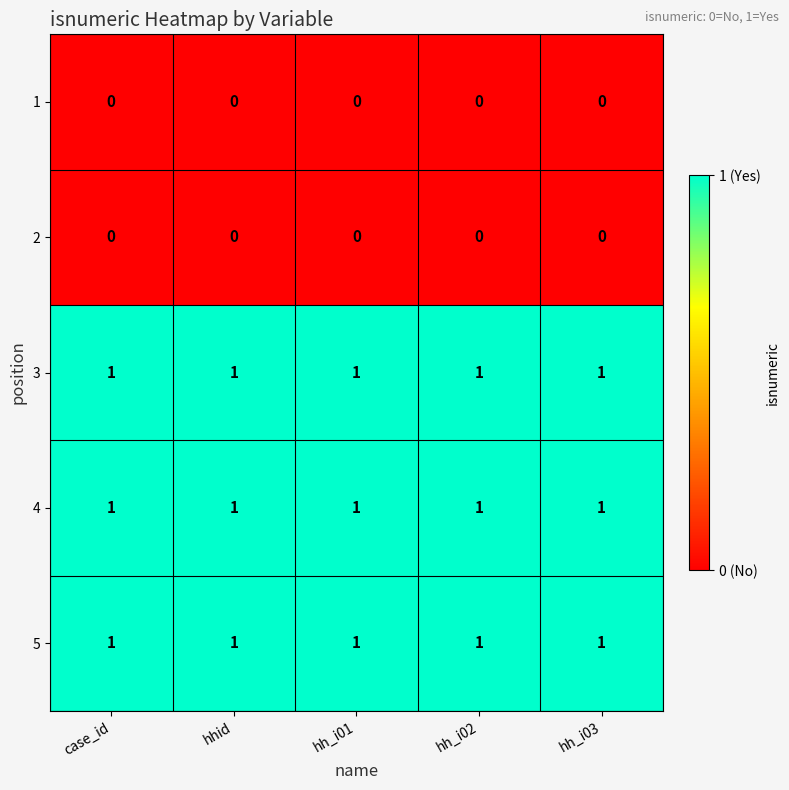

True or false: 3 has a value of 1 at hh_i02.

True